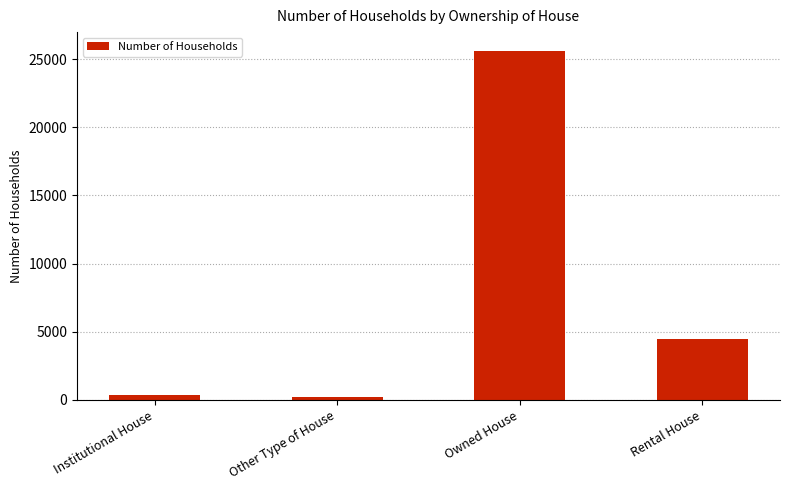

At which label is the value closest to 12887?

Rental House